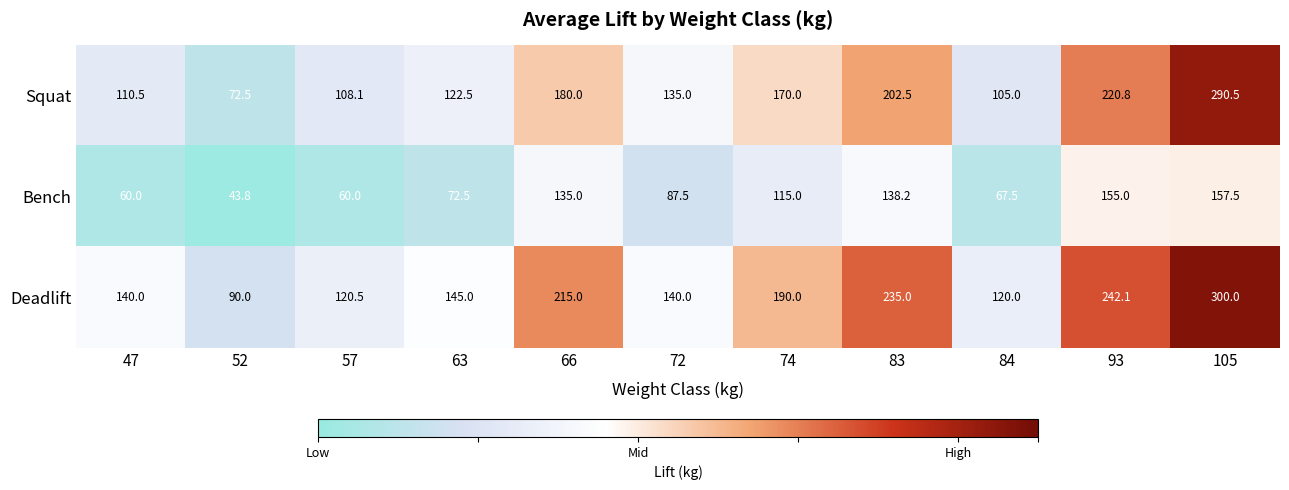

What is the smallest value displayed?

43.8